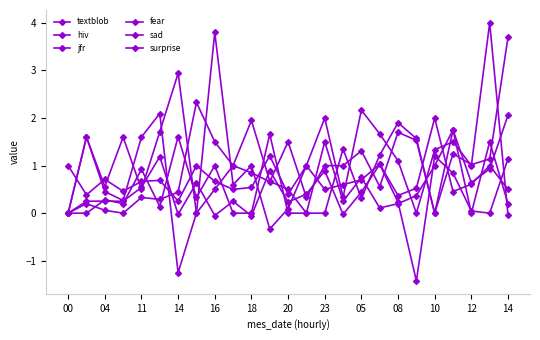

What is the difference between the second highest and second lowest values in the jfr series?

0.8